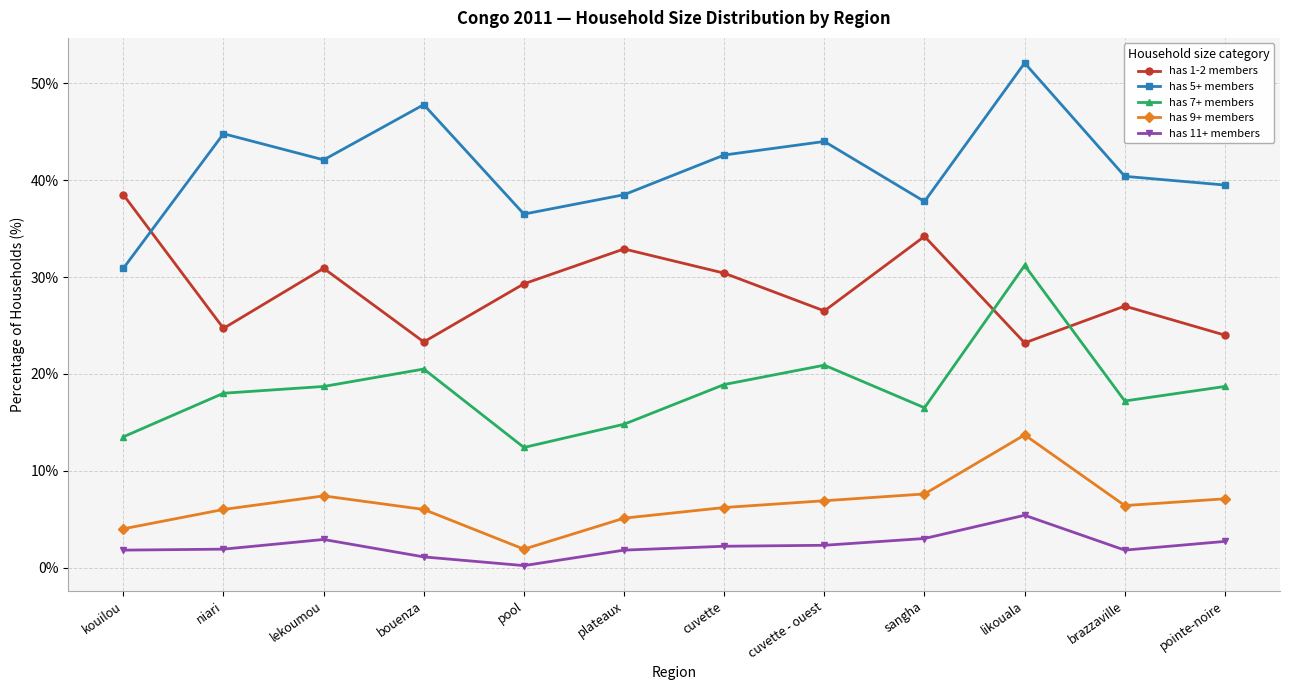

The value of has 11+ members at cuvette is 2.2. True or false?

True